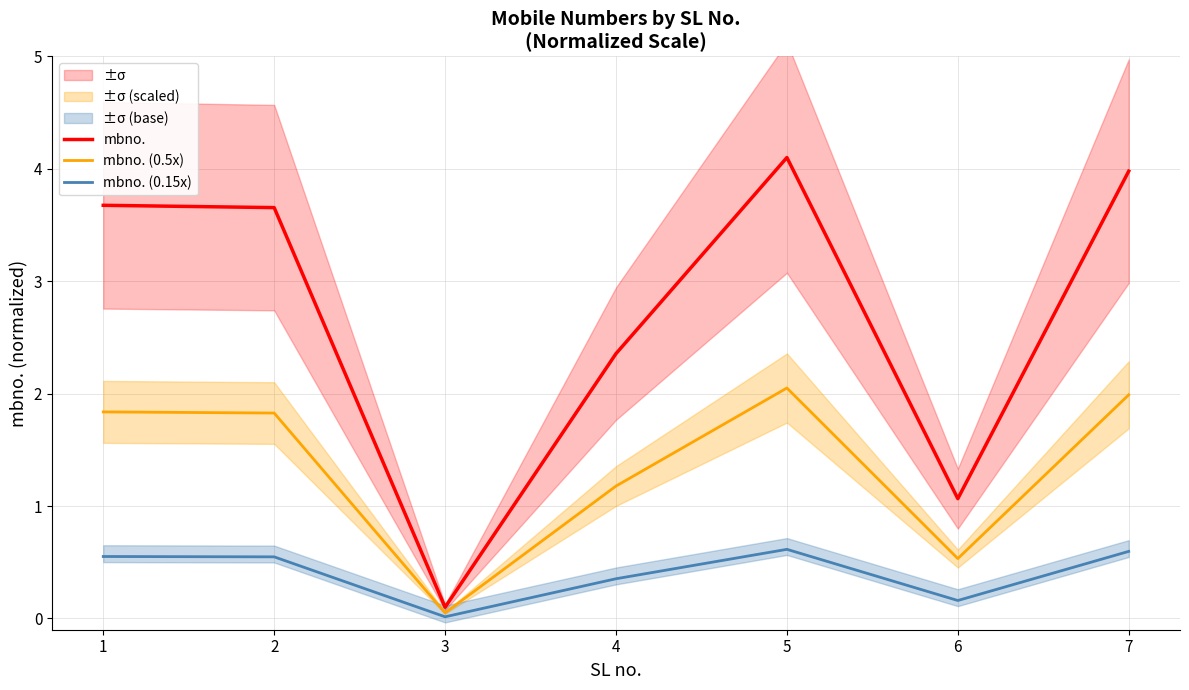

True or false: mbno. and mbno. (0.15x) intersect in this chart.

False